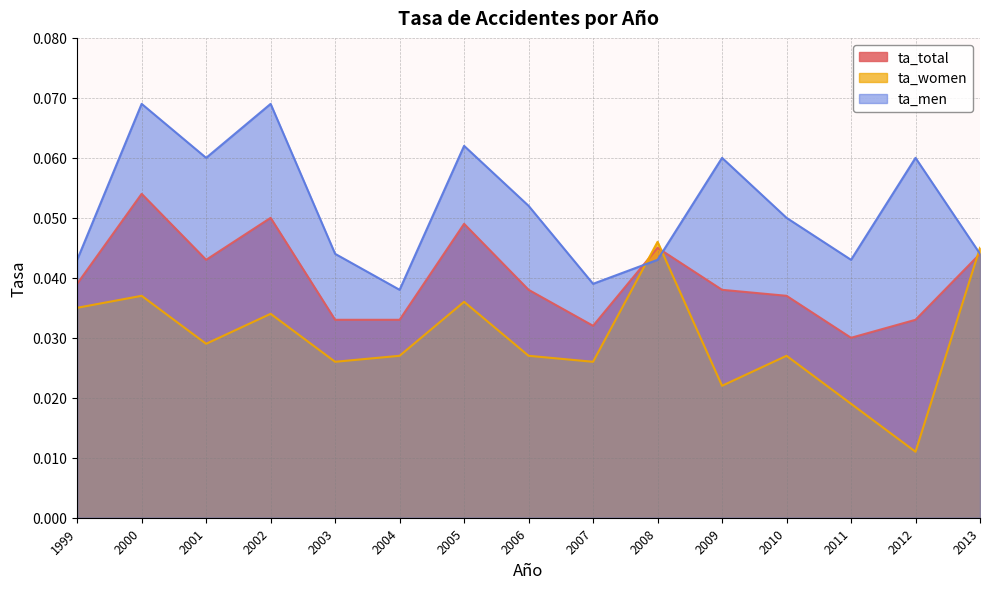

What is the sum of the ta_women values at 2011 and 2013?

0.1